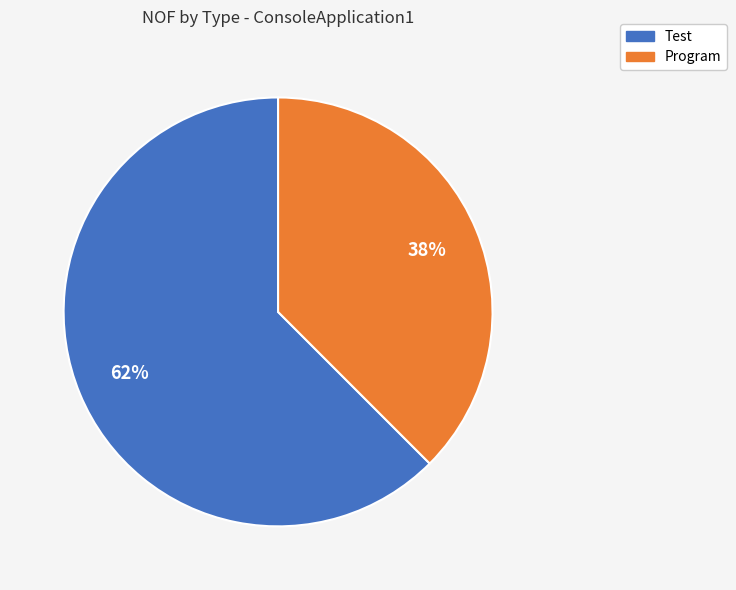

Is it true that Test is 99% of the pie?

False